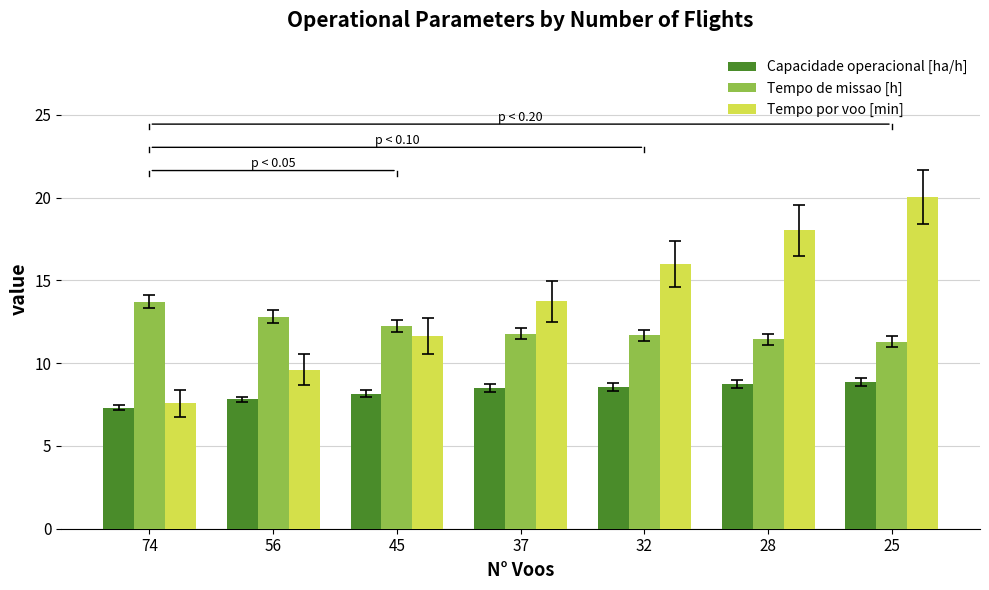

What value does the Tempo por voo [min] series have at 37?

13.7